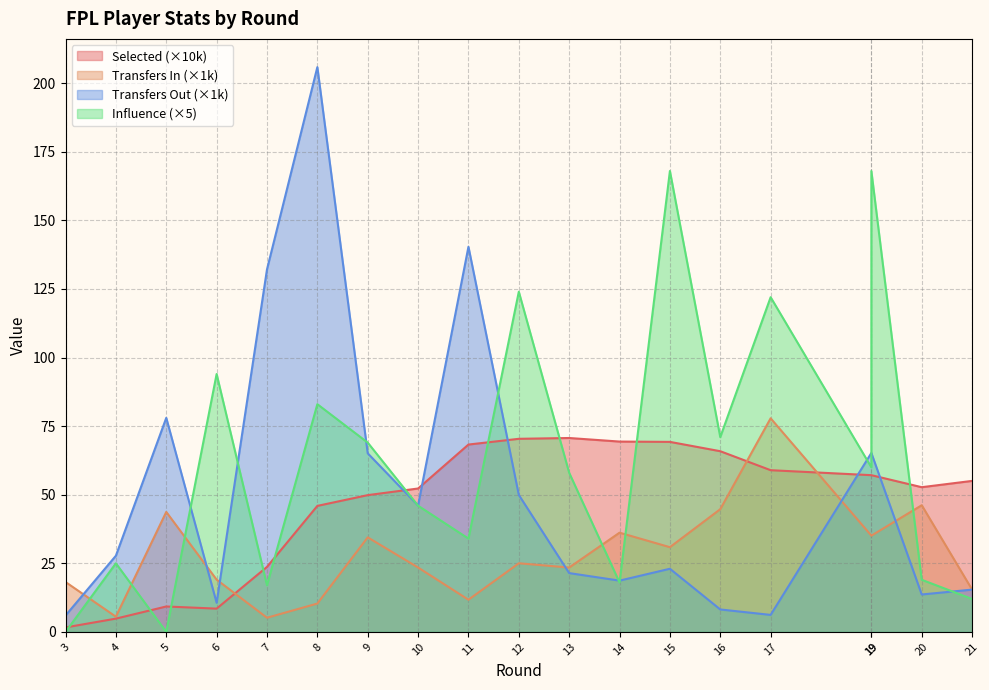

What is the difference between the maximum and minimum values in the transfers_out series?

199.9